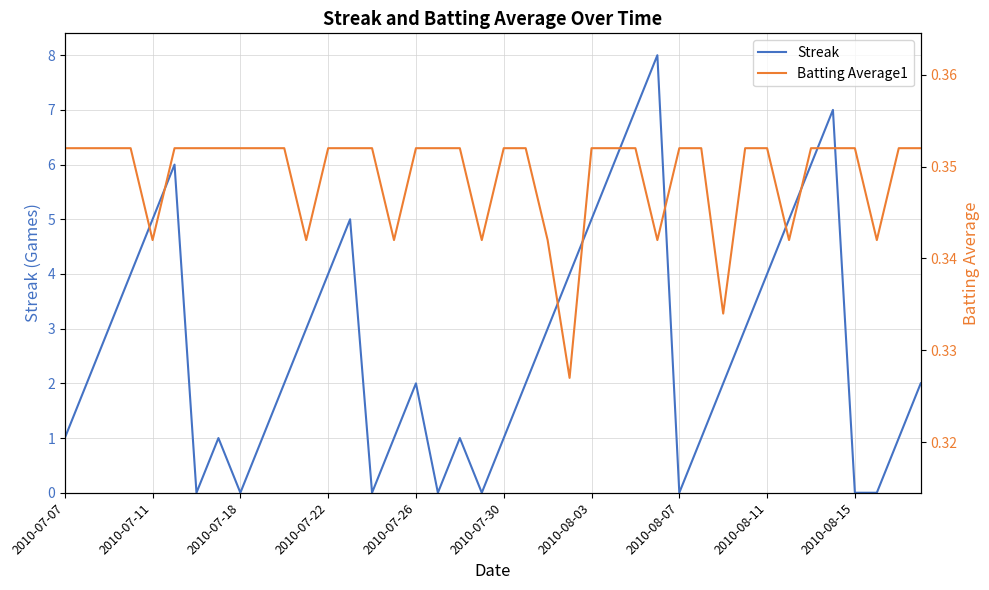

Rank the series by their maximum value, from highest to lowest.

Streak, Batting Average1